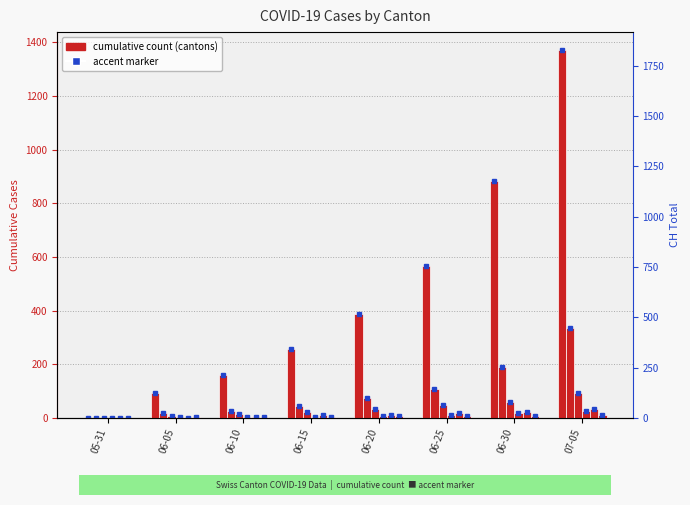

Reading left to right, what are all the values shown in this chart?

CH: 05-31=0	06-05=95	06-10=159	06-15=257	06-20=387	06-25=567	06-30=884	07-05=1370
ZH: 05-31=0	06-05=19	06-10=26	06-15=45	06-20=75	06-25=110	06-30=189	07-05=337
FR: 05-31=0	06-05=7	06-10=15	06-15=22	06-20=32	06-25=47	06-30=61	07-05=92
BL: 05-31=0	06-05=3	06-10=4	06-15=4	06-20=6	06-25=10	06-30=17	07-05=27
ZG: 05-31=0	06-05=0	06-10=5	06-15=11	06-20=13	06-25=17	06-30=23	07-05=33
BS: 05-31=0	06-05=4	06-10=5	06-15=5	06-20=7	06-25=7	06-30=7	07-05=12